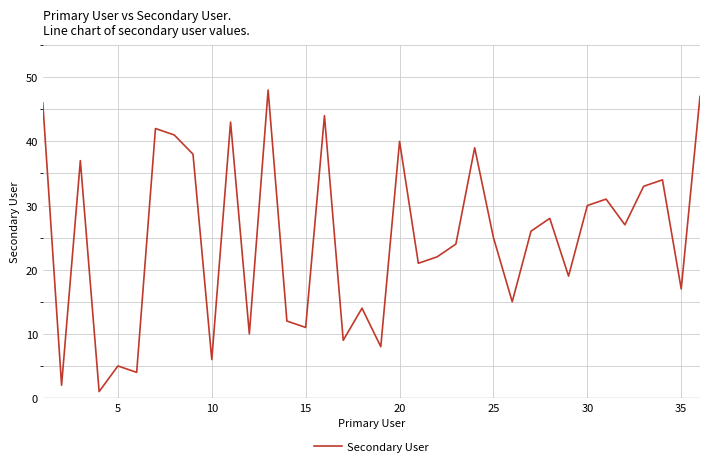

True or false: there are more than 1 points higher than both neighbors.

True